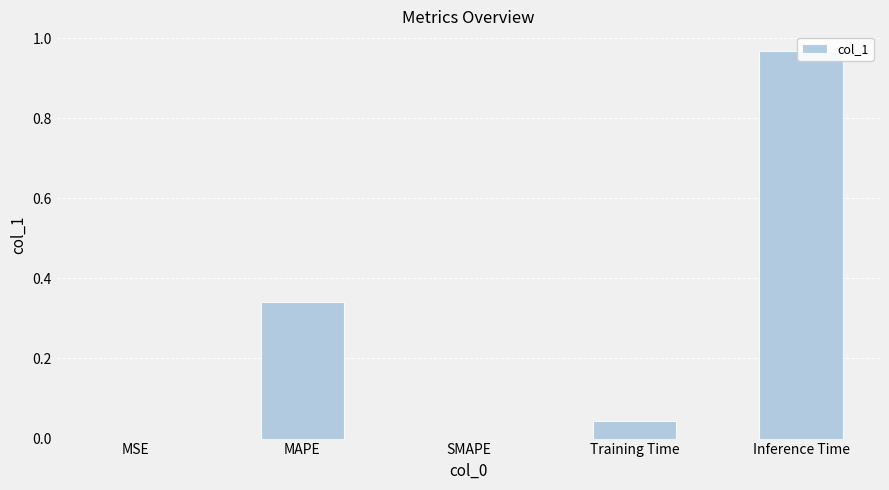

How many data points are above 0?

4